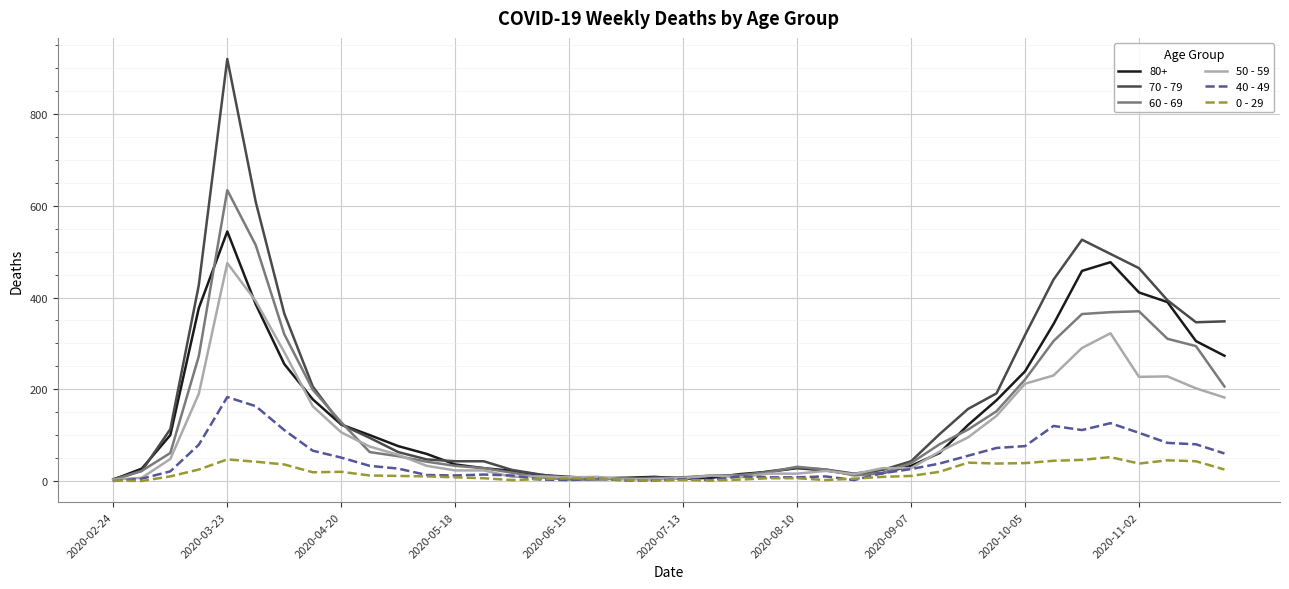

Rank the series by their maximum value, from highest to lowest.

70 - 79, 60 - 69, 80+, 50 - 59, 40 - 49, 0 - 29